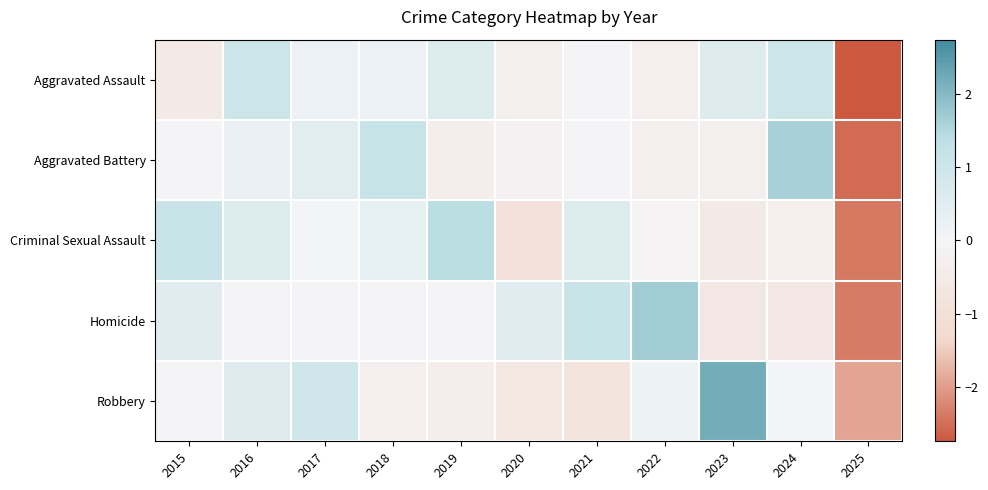

What is the difference between the highest and lowest values at 2019?

1.8